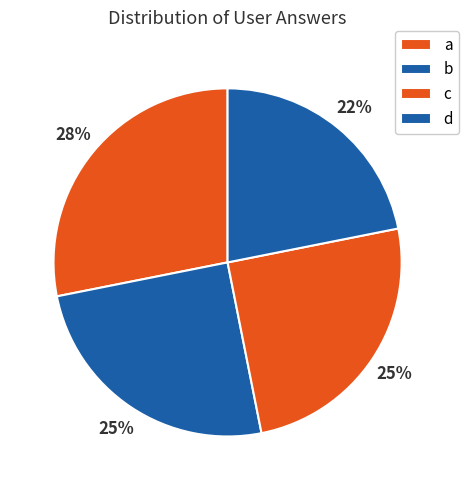

What is the ratio of the value at a to the value at d?

1.3